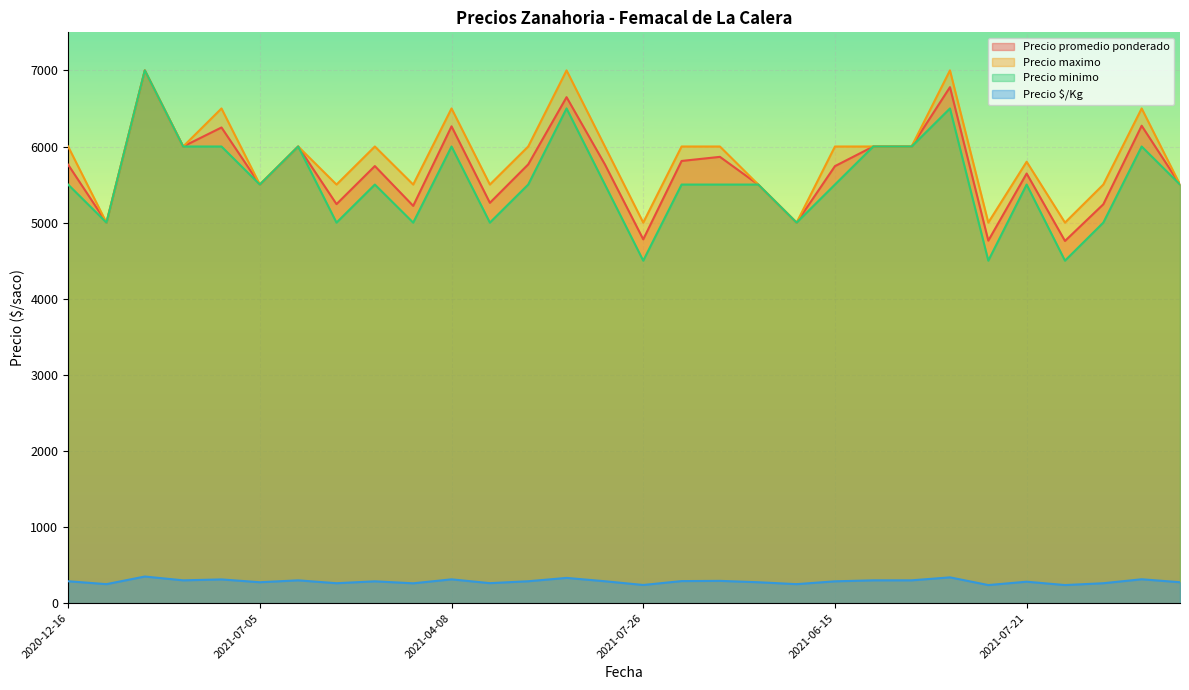

At which label does Precio promedio ponderado first exceed 5761?

2021-02-08